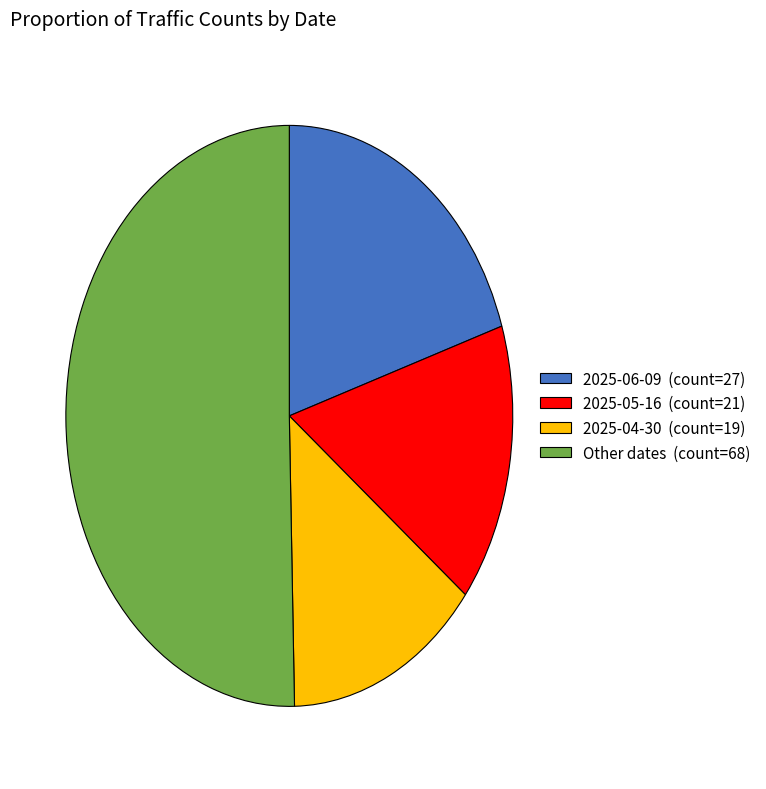

Between 2025-06-09 (count=27) and Other dates (count=68), which is larger?

Other dates (count=68)